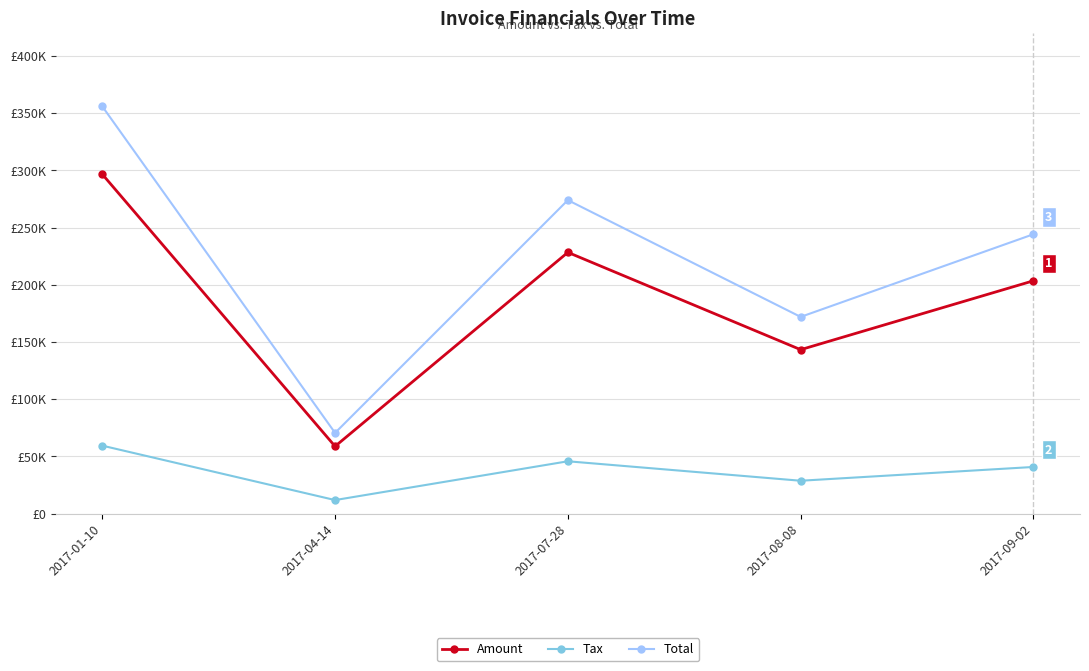

True or false: Total and Amount cross at least once.

False